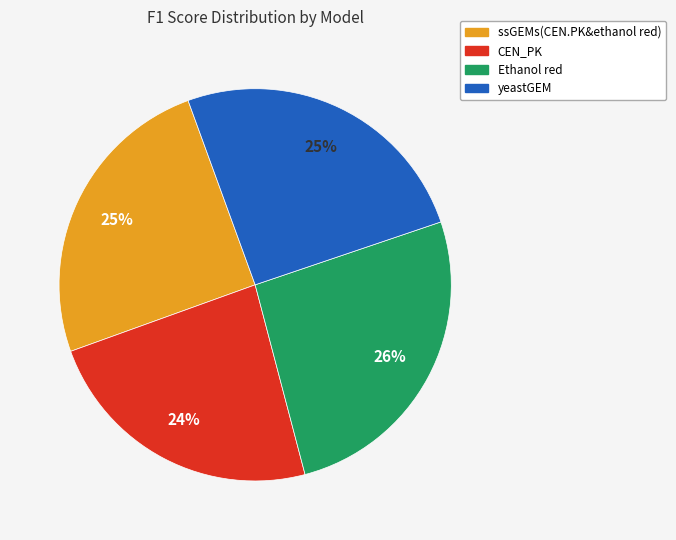

Is it true that CEN_PK is 24% of the pie?

True